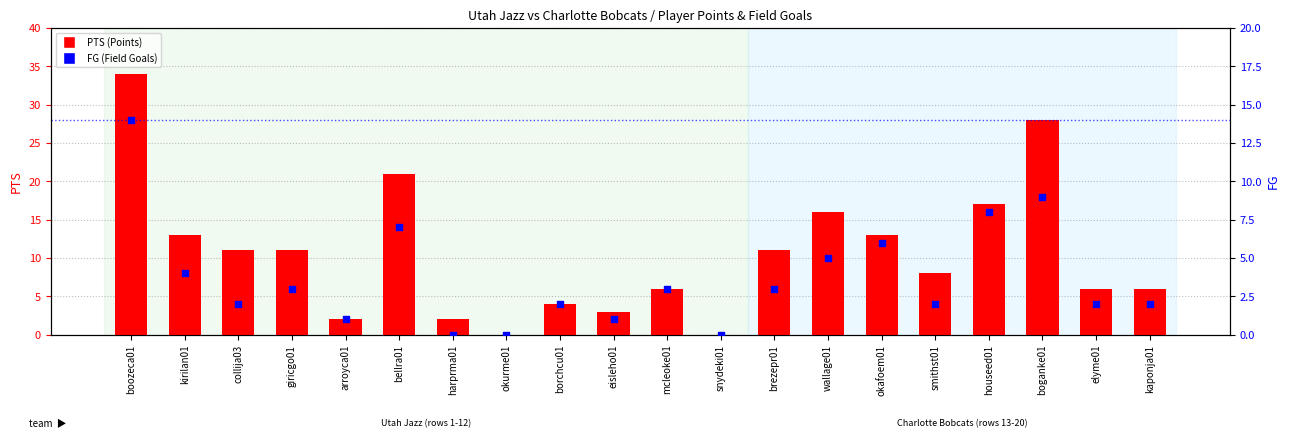

At how many categories does at least one series exceed 7?

11